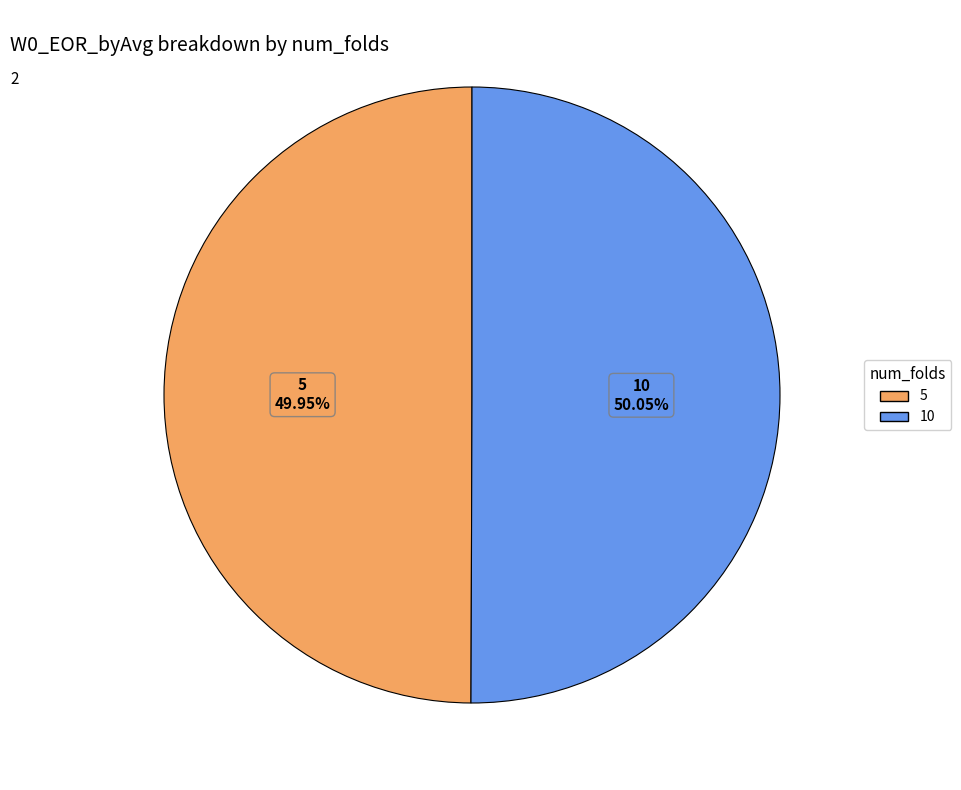

Approximately how many times larger is the value at 5 compared to 10?

1.0